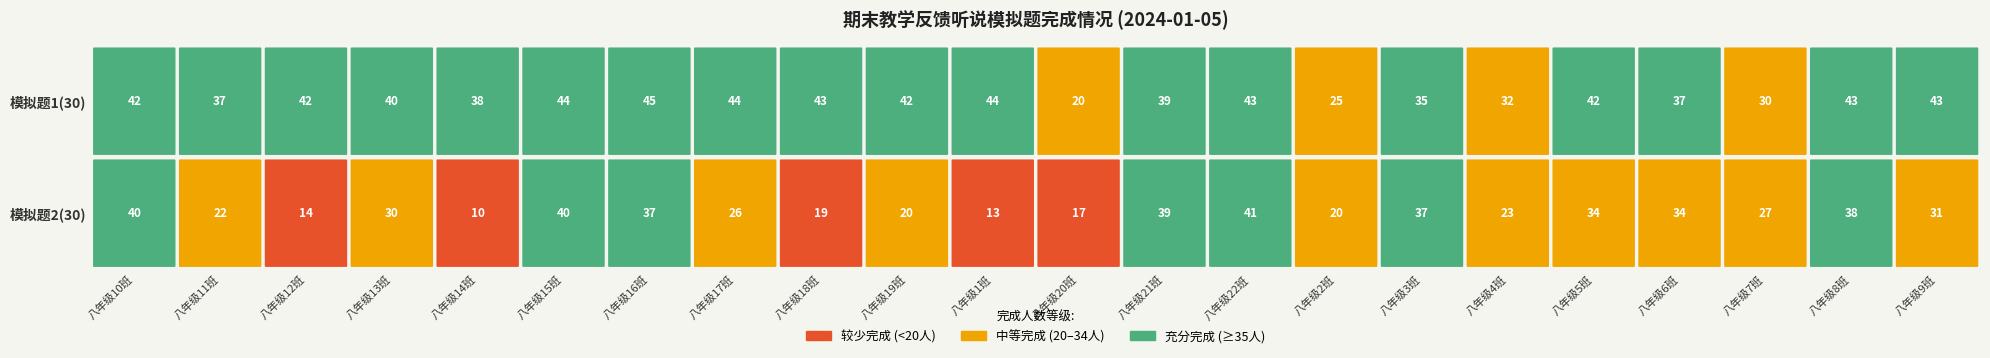

Reading left to right, what are all the values shown in this chart?

期末教学反馈听说模拟题1(30)已完成人数: 42	37	42	40	38	44	45	44	43	42	44	20	39	43	25	35	32	42	37	30	43	43
期末教学反馈听说模拟题2(30)已完成人数: 40	22	14	30	10	40	37	26	19	20	13	17	39	41	20	37	23	34	34	27	38	31